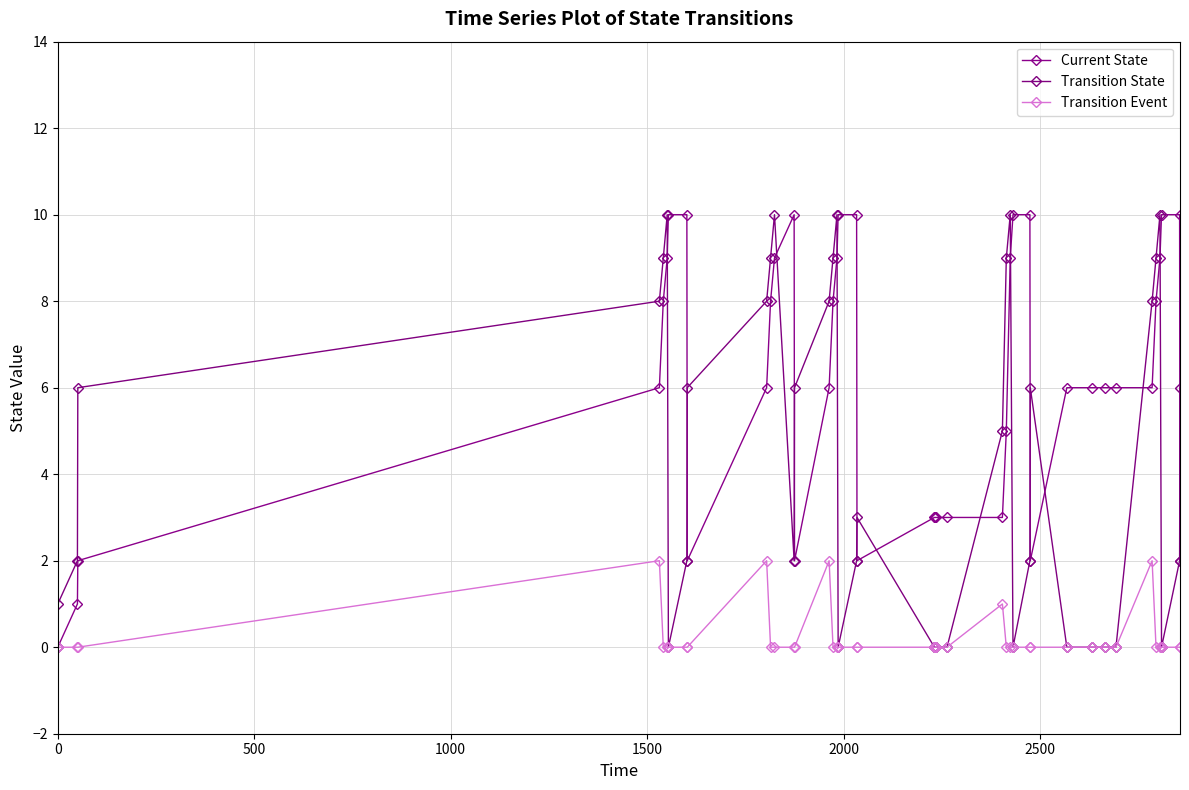

Reading right to left, extract all data points from this chart.

Current State: 2	10	10	9	8	6	6	6	6	6	2	10	10	9	5	3	3	3	3	3	2	10	10	9	8	6	2	10	9	8	6	2	10	10	9	8	6	2	1	0
Transition State: 6	2	0	10	9	8	0	0	0	0	6	2	0	10	9	5	0	0	0	0	3	2	0	10	9	8	6	2	10	9	8	6	2	0	10	9	8	6	2	1
Transition Event: 0	0	0	0	0	2	0	0	0	0	0	0	0	0	0	1	0	0	0	0	0	0	0	0	0	2	0	0	0	0	2	0	0	0	0	0	2	0	0	0